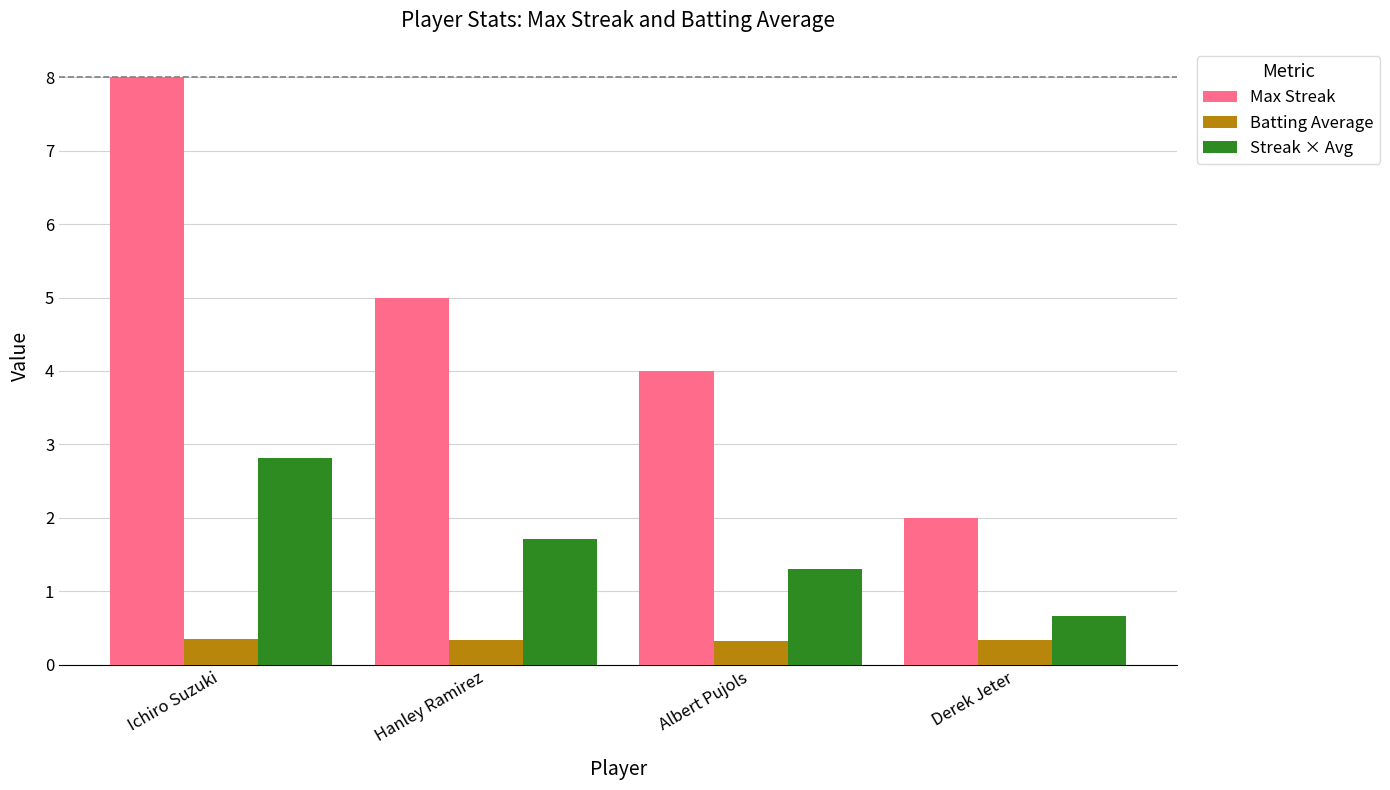

At Hanley Ramirez, list the series in order from smallest to largest.

Batting Average, Streak × Avg, Max Streak